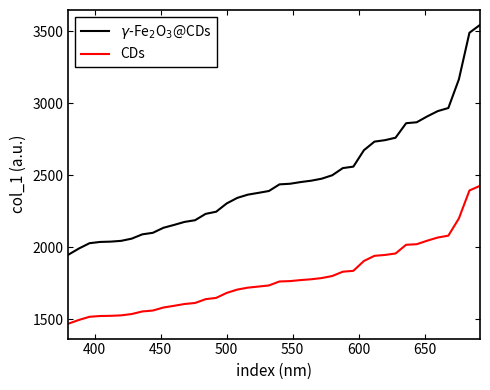

What is the minimum value shown in the chart?

1468.7